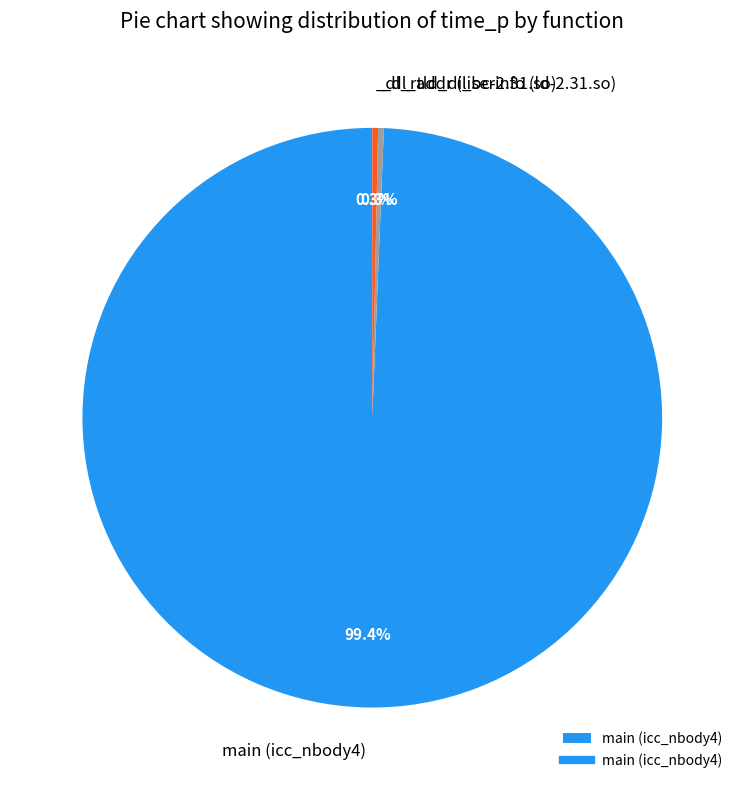

Does any single category account for the majority?

Yes